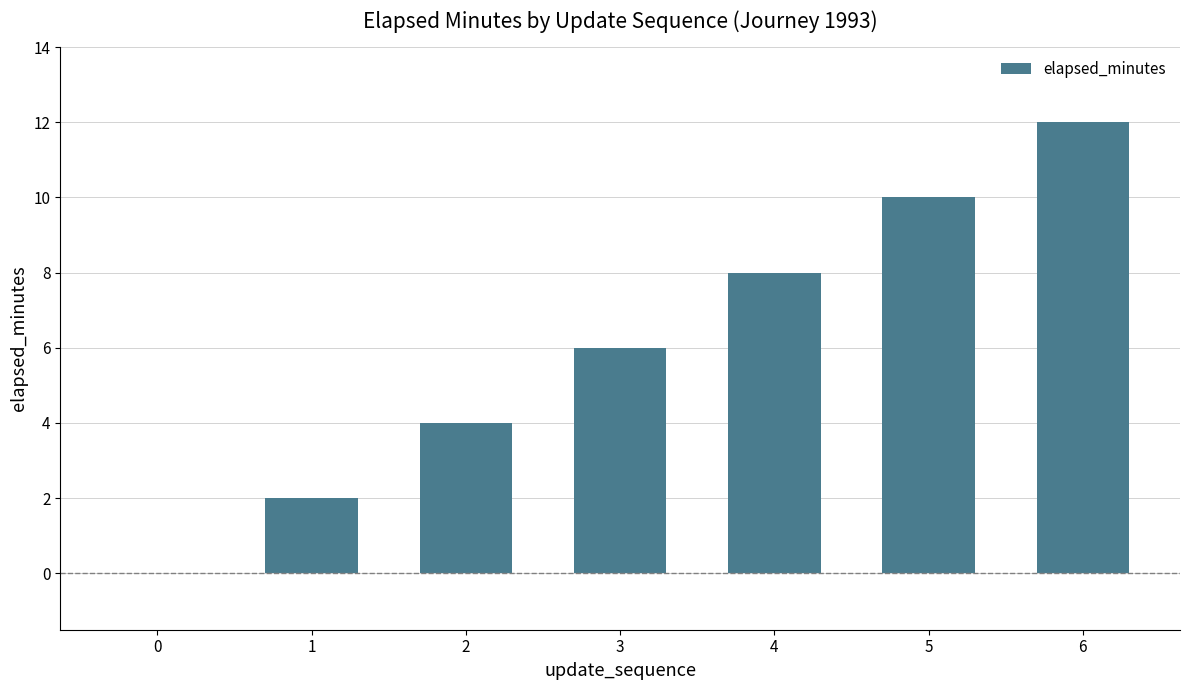

Reading left to right, list all the values displayed in this chart.

0=0	1=2	2=4	3=6	4=8	5=10	6=12